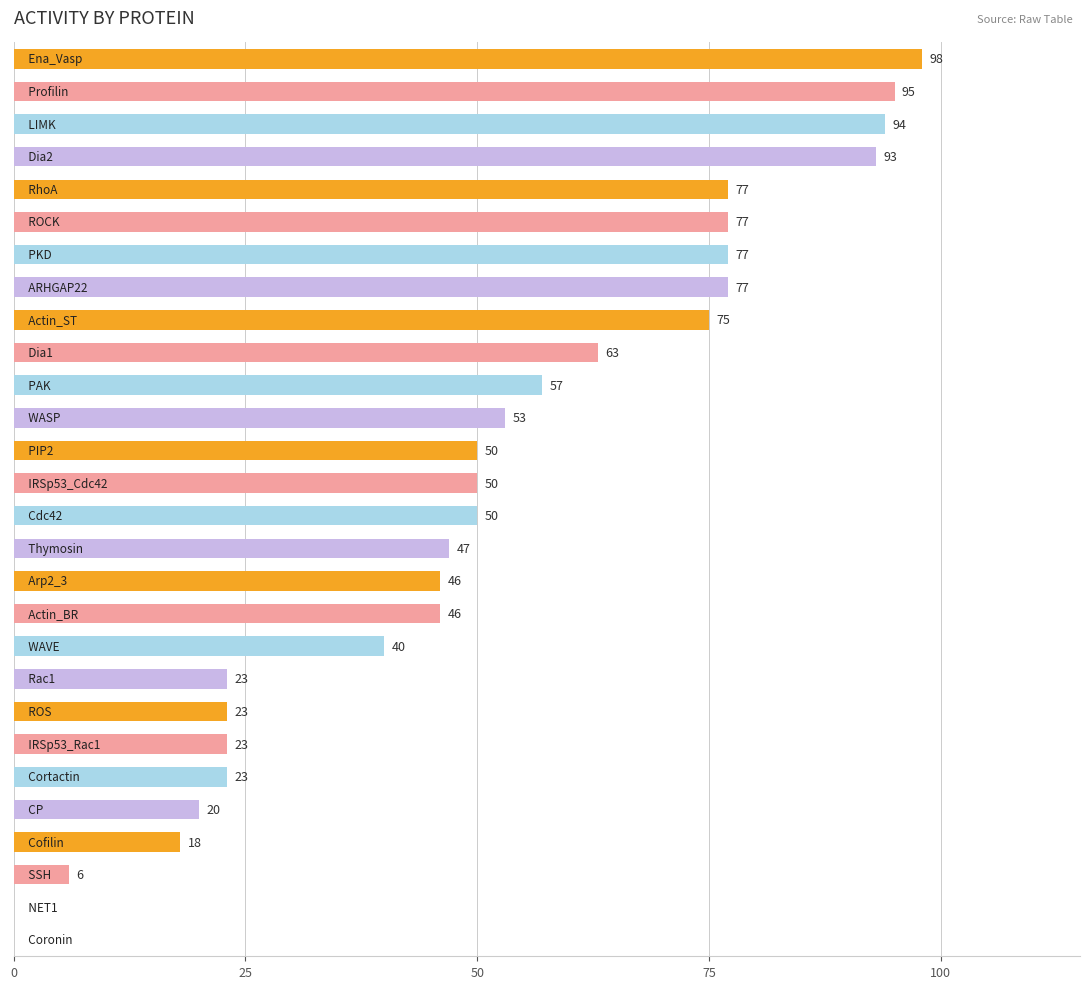

What is the maximum value shown in the chart?

98